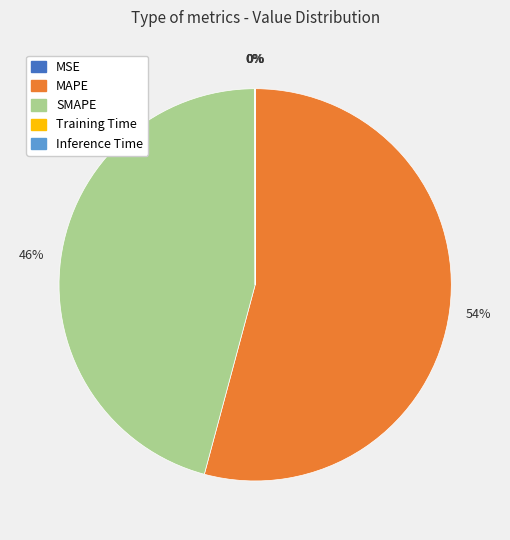

To the nearest percent, what is the average slice percentage?

20%